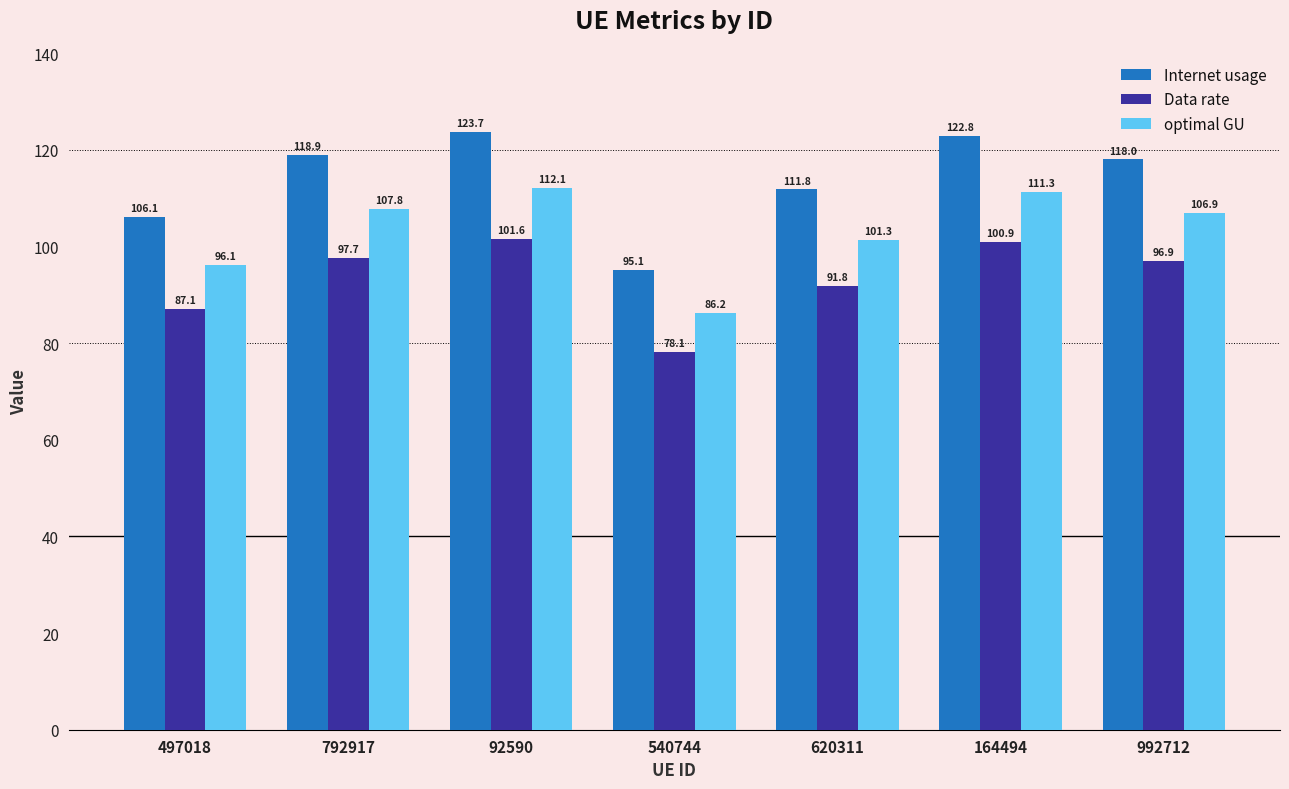

True or false: Internet usage has a value of 162.8 at 992712.

False